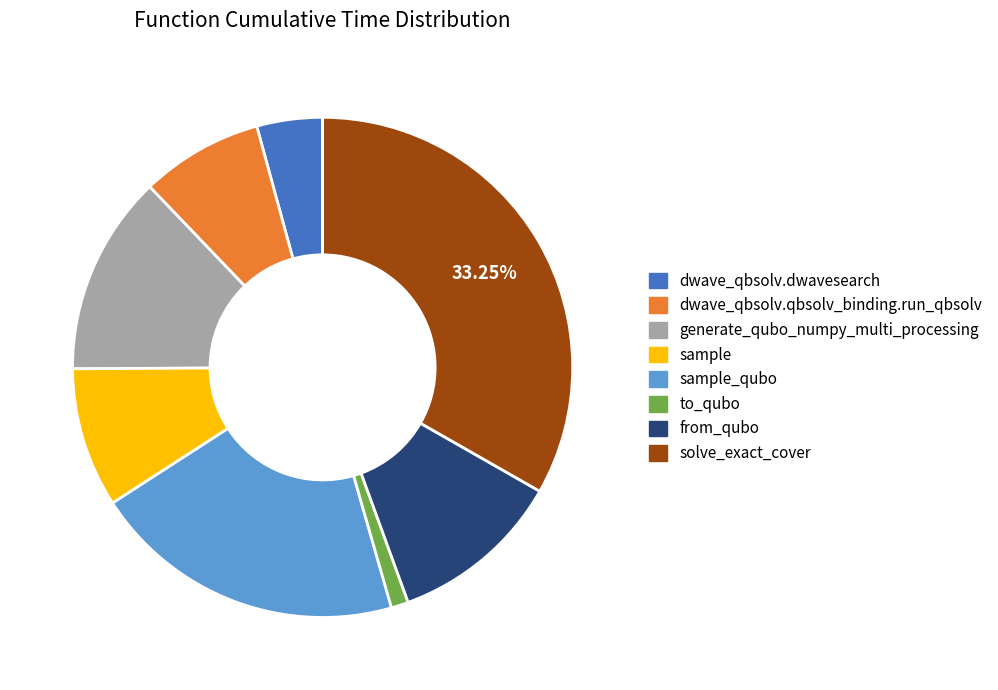

Does any single category account for the majority?

No